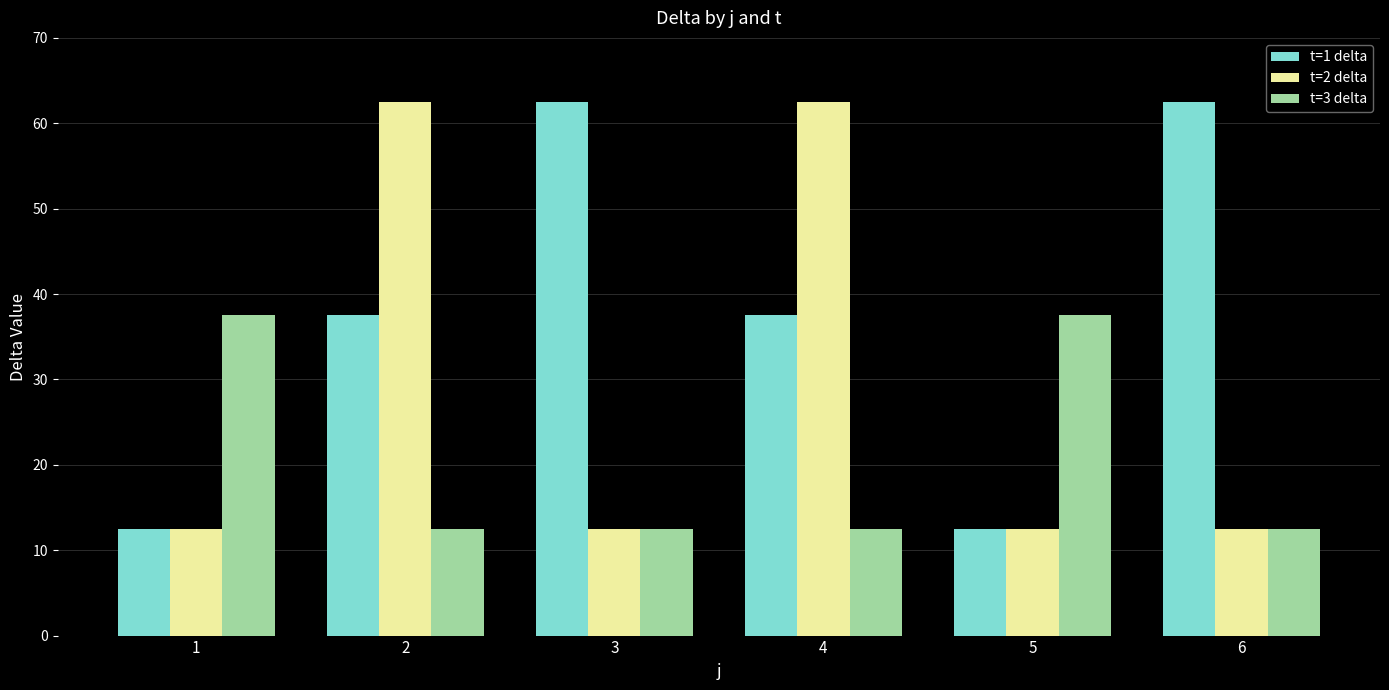

What is the difference between the highest and lowest values at 6?

50.0